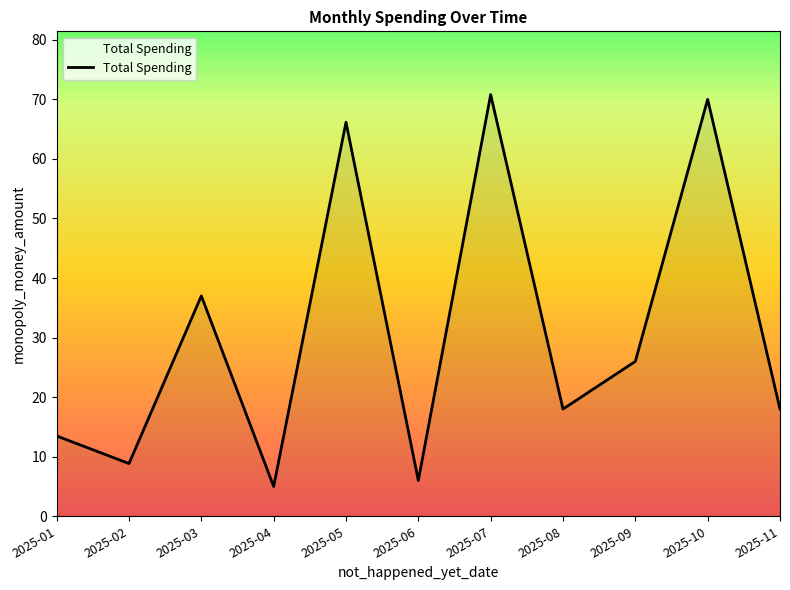

What is the approximate value at 2025-08?

18.0